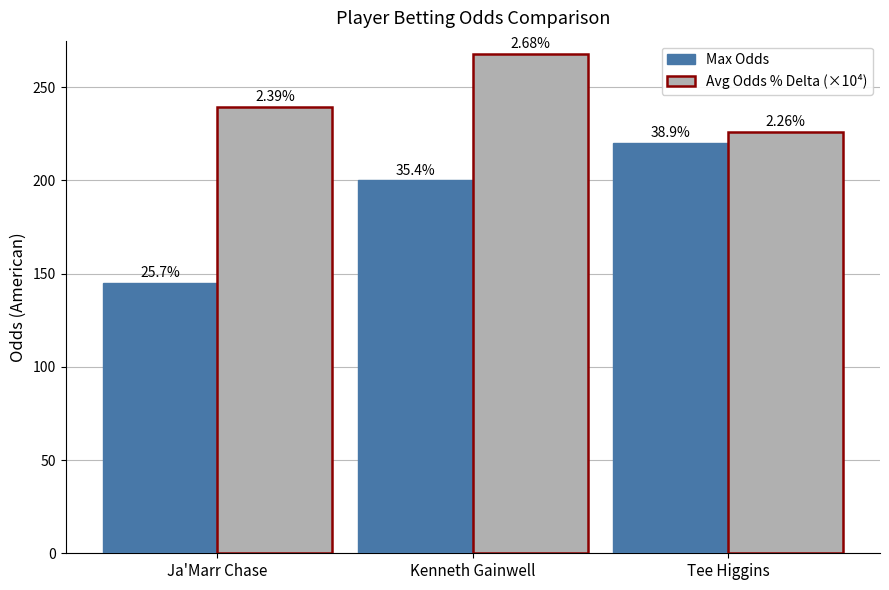

Reading right to left, what are all the values shown in this chart?

Max Odds: 220.0	200.0	145.0
Avg Odds % Delta (×10⁴): 226.0	267.9	239.4